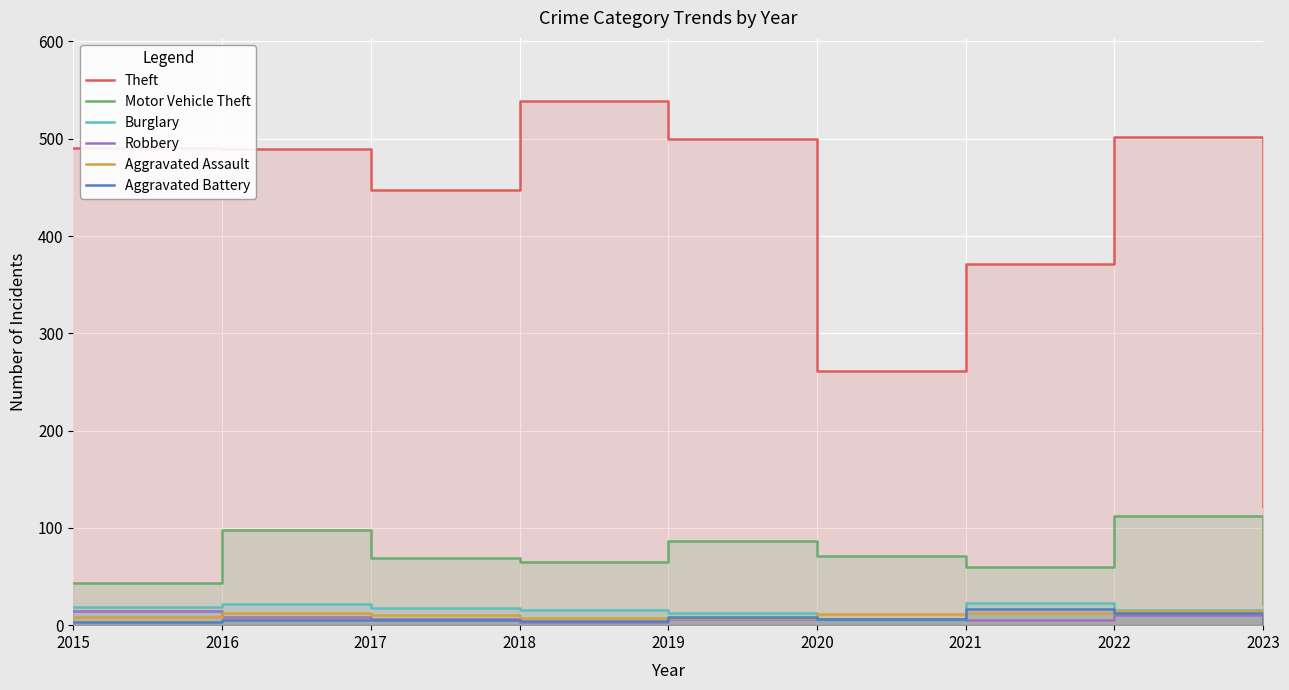

What is the sum of the Aggravated Assault values at 2021 and 2016?

25